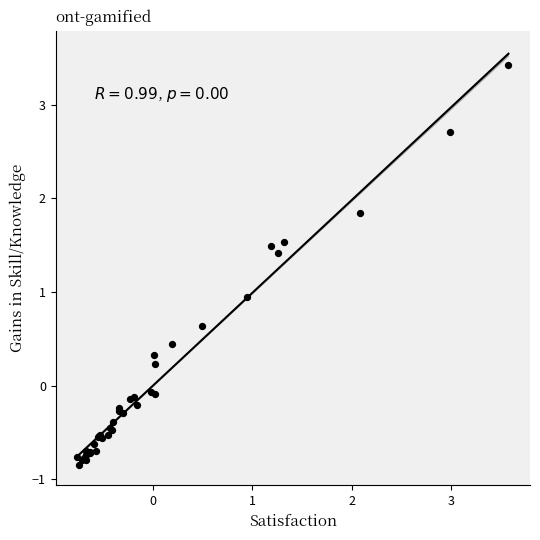

What Y value in the scatter plot is closest to 1?

0.9